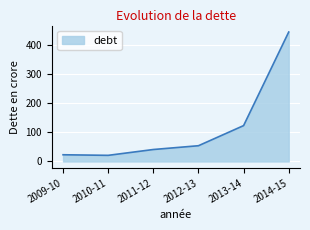

Where is the data nearest to the value 232?

2013-14